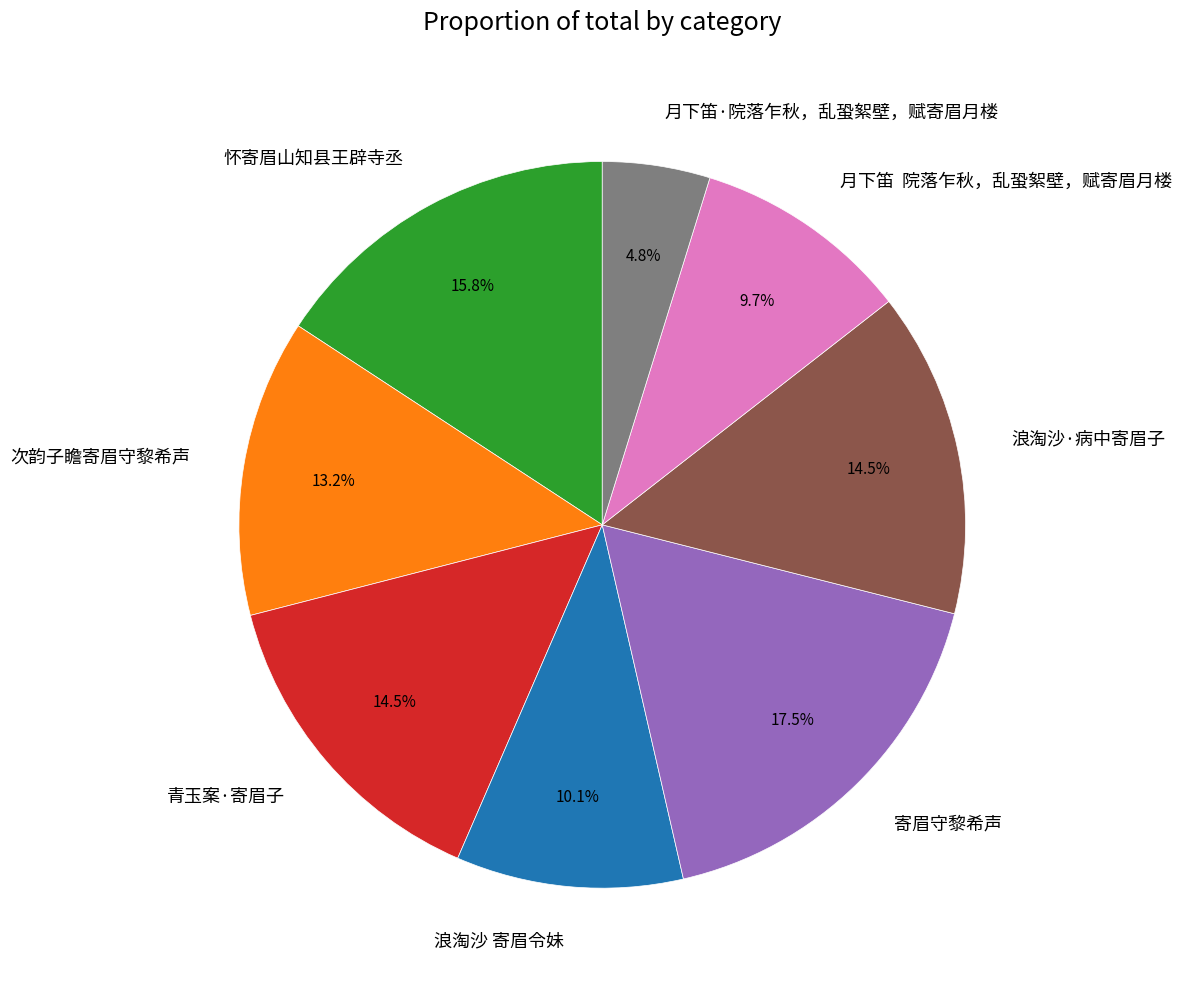

How much of the chart is everything except 月下笛·院落乍秋，乱蛩絮壁，赋寄眉月楼?

95.2%